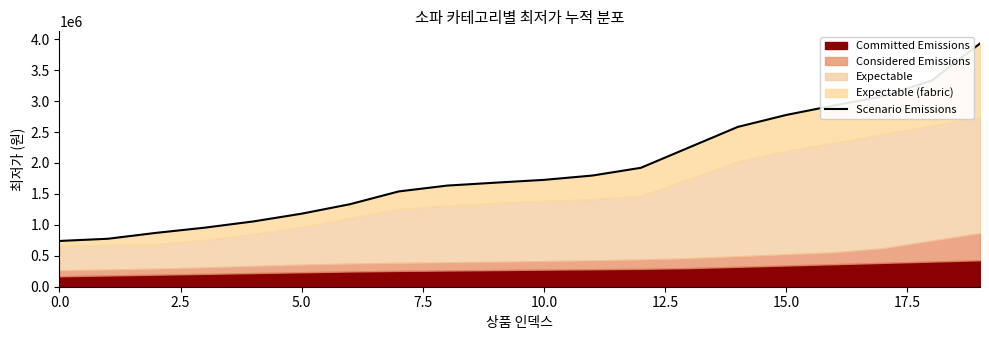

Read the value at 19.

3930270.0